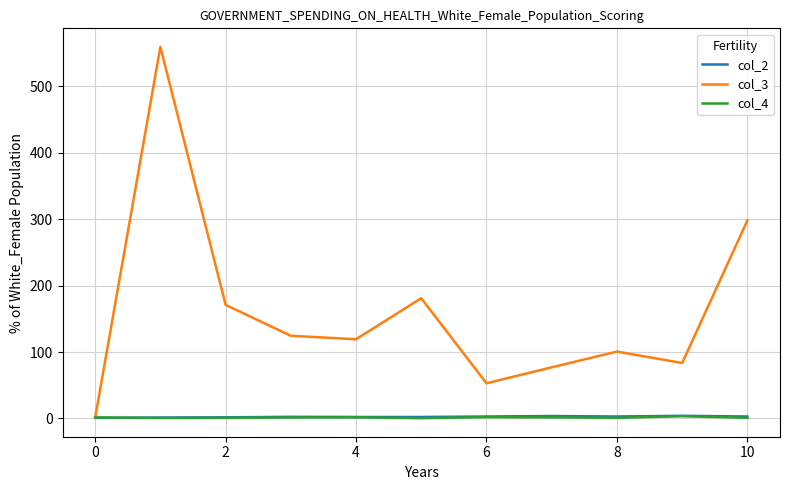

How many distinct data groups are displayed?

3